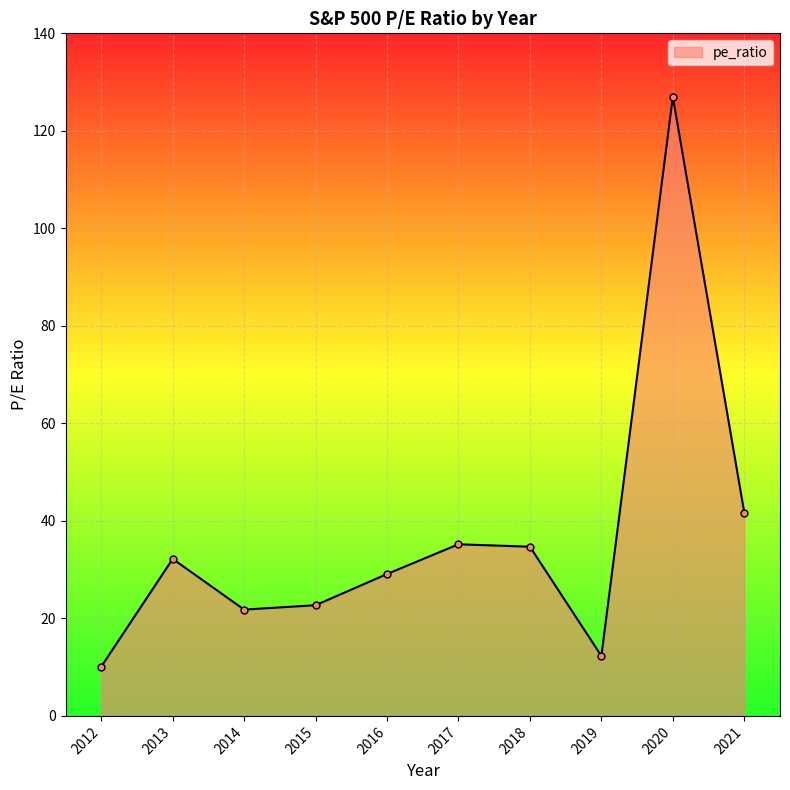

What is the sum of the values at 2016 and 2018?

63.8